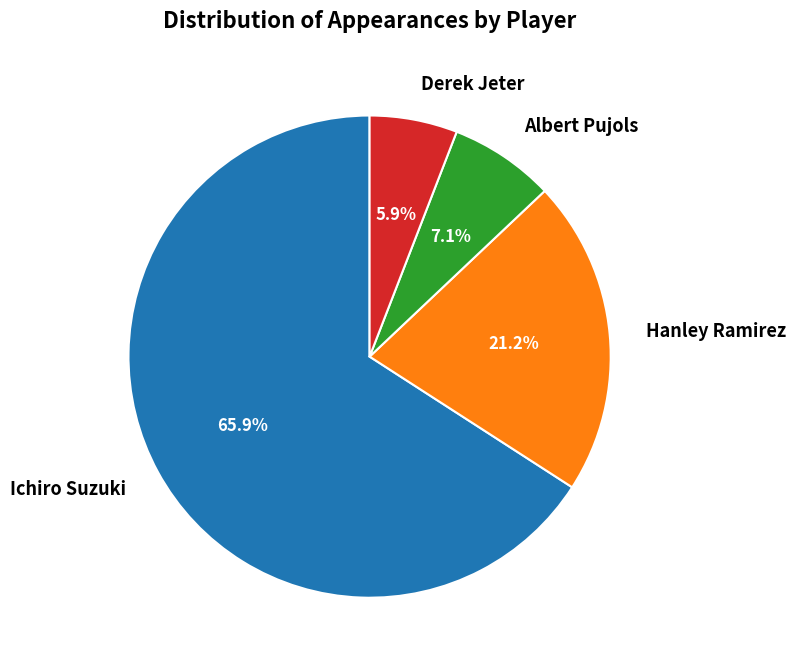

Which slice is the largest?

Ichiro Suzuki